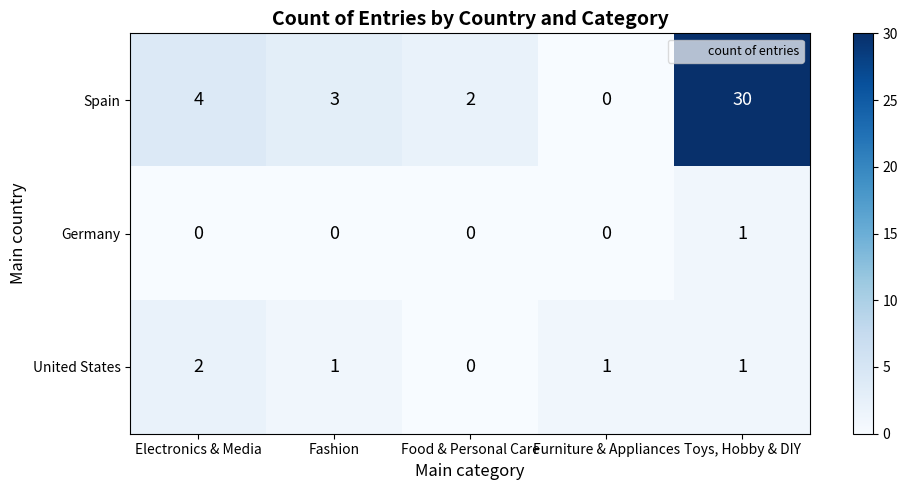

Rank the series by their maximum value, from lowest to highest.

Germany, United States, Spain